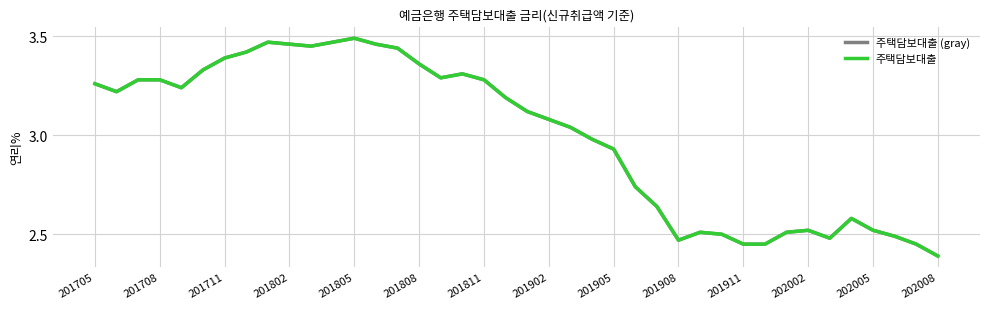

What is the maximum value for 주택담보대출 (gray)?

3.5